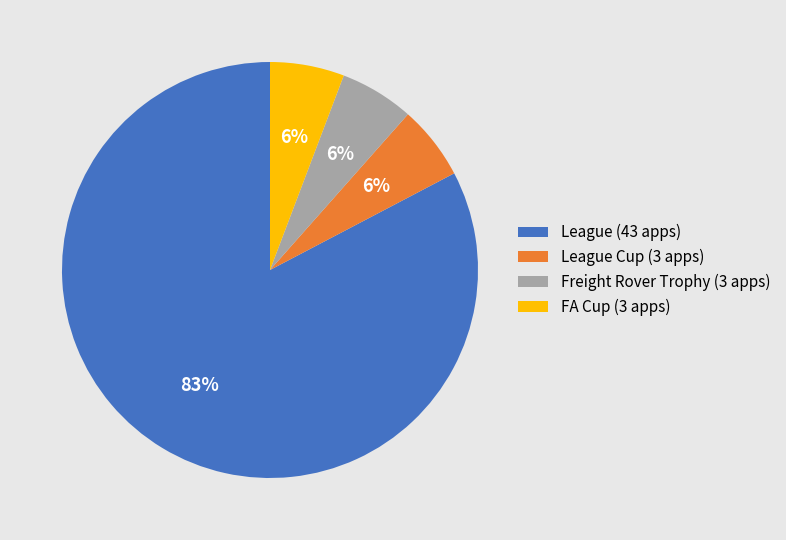

Approximately how many times larger is the value at FA Cup (3 apps) compared to League Cup (3 apps)?

1.0